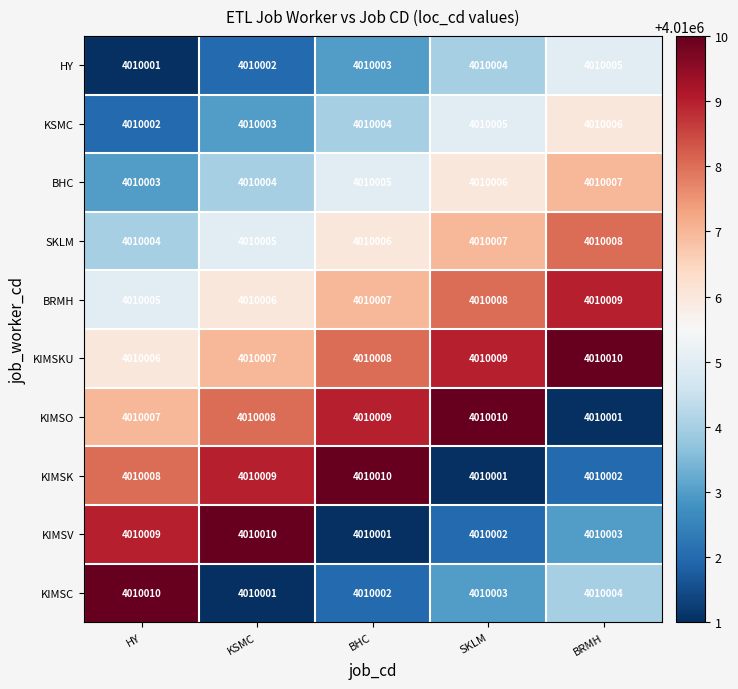

Which series changed the most between KSMC and BHC?

KIMSV